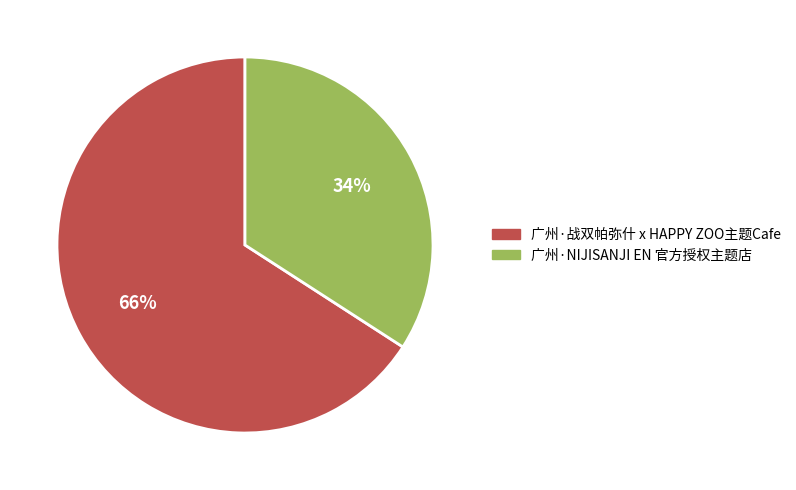

How many slices are in this pie chart?

2